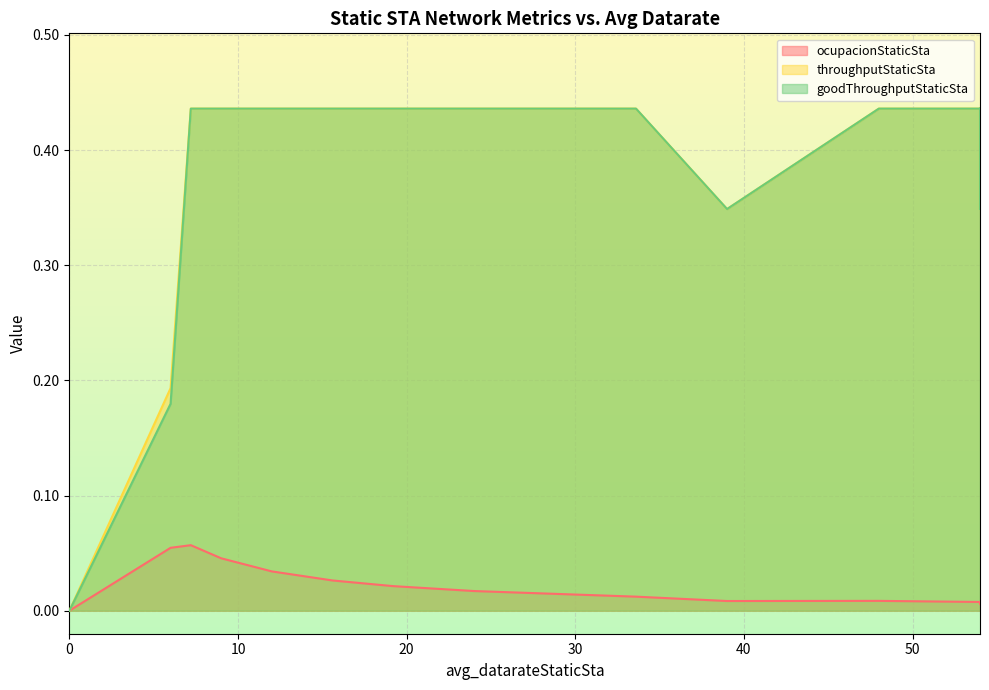

Which category has the highest value in the goodThroughputStaticSta series?

7.2